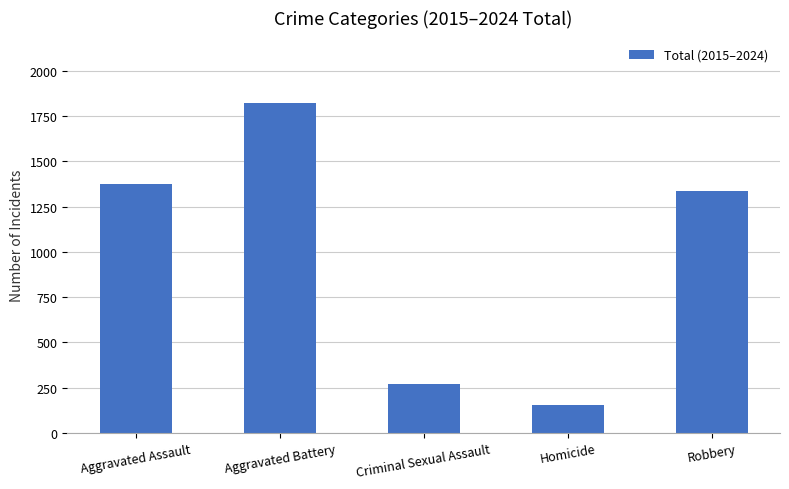

The chart shows a value of 1255 at Aggravated Battery. True or false?

False